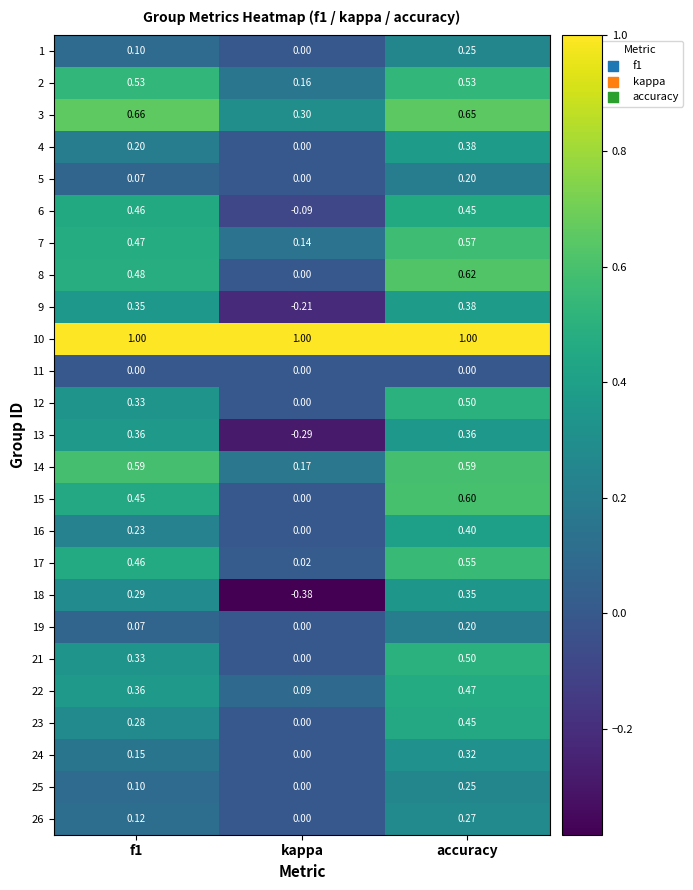

Which category has the lowest value in the 21 series?

kappa